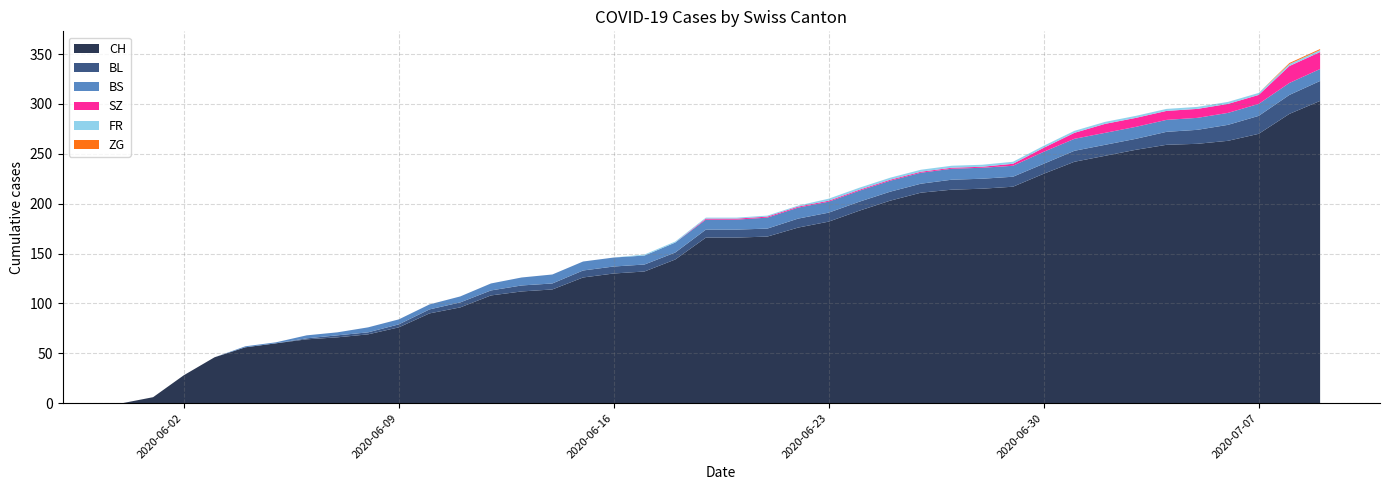

Reading left to right, transcribe all the data shown in this chart.

CH: 0	6	28	46	56	60	64	66	69	76	90	96	108	112	114	126	130	132	144	166	166	167	176	182	193	203	211	214	215	217	230	242	248	254	259	260	263	270	290	303
BL: 0	0	0	0	0	0	1	2	2	3	4	5	5	6	6	7	7	7	7	8	8	8	9	9	9	9	9	10	10	10	10	11	11	11	13	14	16	18	19	20
BS: 0	0	0	0	1	1	3	3	5	5	5	6	7	8	9	9	9	9	10	10	10	11	11	11	11	11	11	11	11	11	12	12	12	12	12	12	12	12	12	12
SZ: 0	0	0	0	0	0	0	0	0	0	0	0	0	0	0	0	0	0	0	1	1	1	1	1	1	1	1	1	1	2	4	6	9	9	9	9	9	9	17	17
FR: 0	0	0	0	0	0	0	0	0	0	0	0	0	0	0	0	0	1	1	1	1	1	1	2	2	2	2	2	2	2	2	2	2	2	2	2	2	2	2	2
ZG: 0	0	0	0	0	0	0	0	0	0	0	0	0	0	0	0	0	0	0	0	0	0	0	0	0	0	0	0	0	0	0	0	0	0	0	0	0	0	1	1